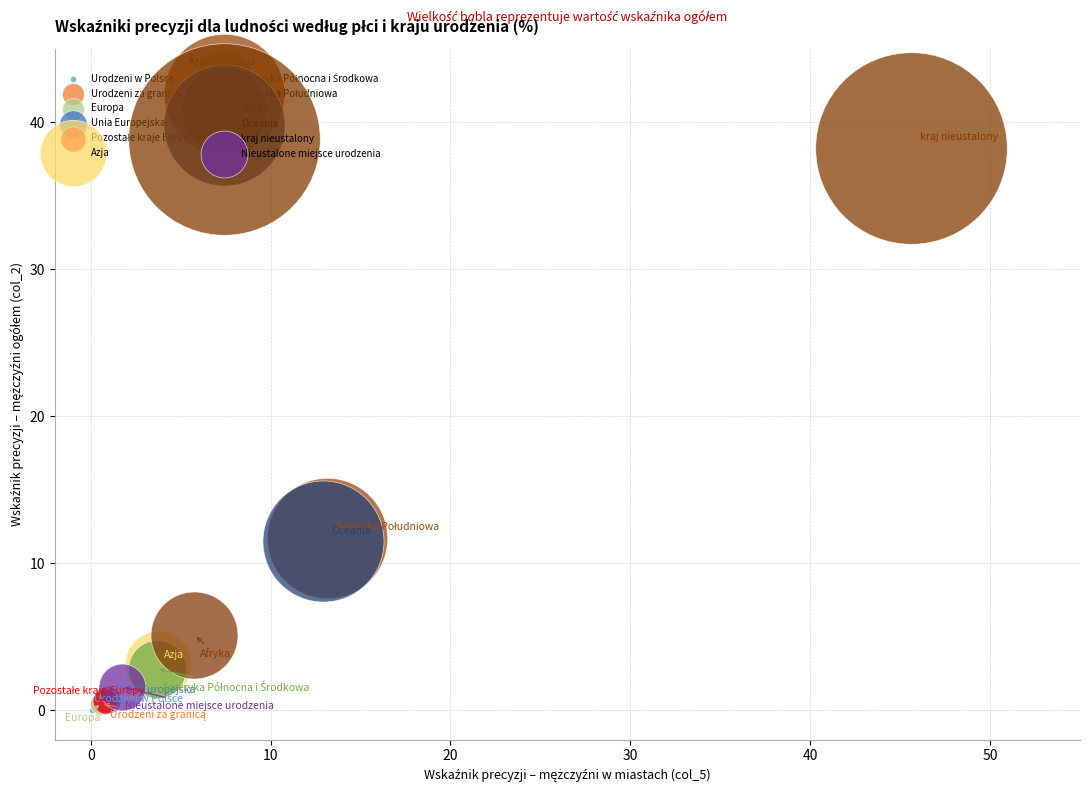

Which series reaches the maximum Y coordinate?

kraj nieustalony